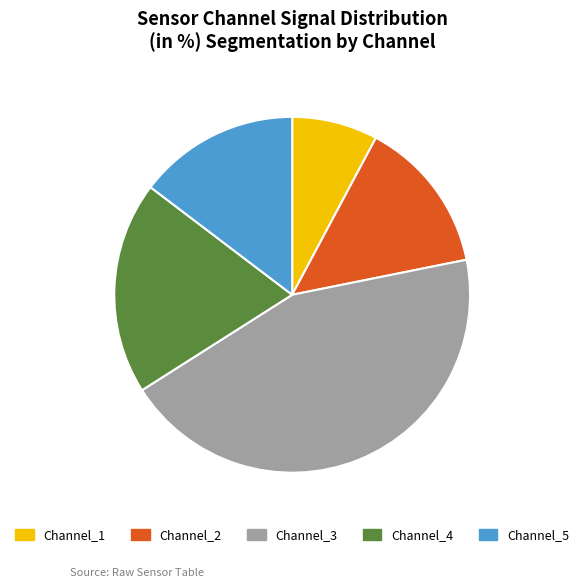

Rank the categories by value from lowest to highest.

Channel_1, Channel_2, Channel_5, Channel_4, Channel_3